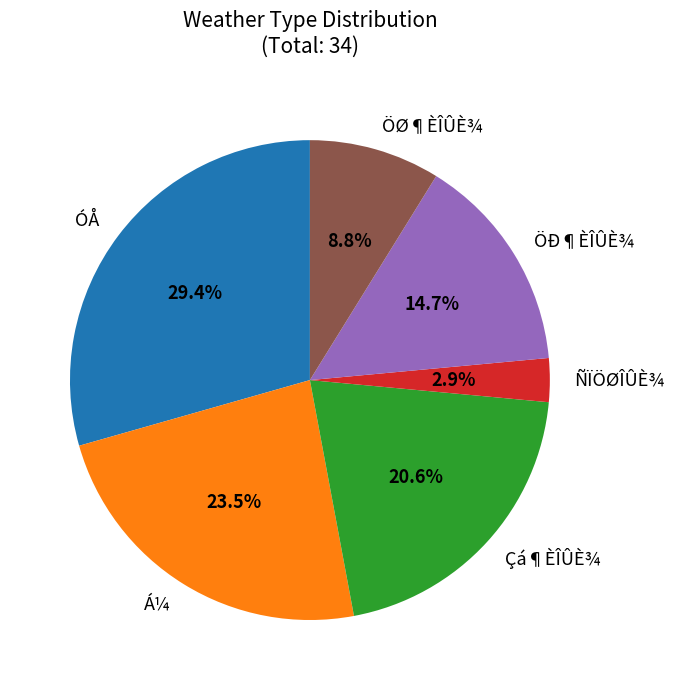

What percentage is NOT represented by ÖÐ¶ÈÎÛÈ¾?

85.3%